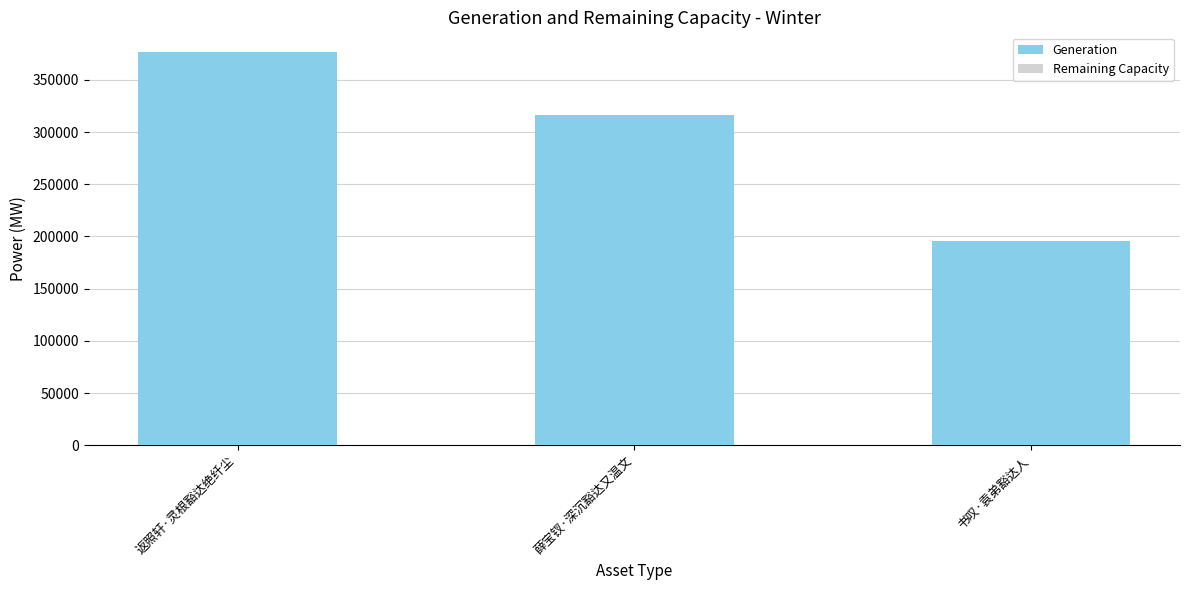

What is the label of the 2nd bar from the left?

薛宝钗·深沉豁达又温文